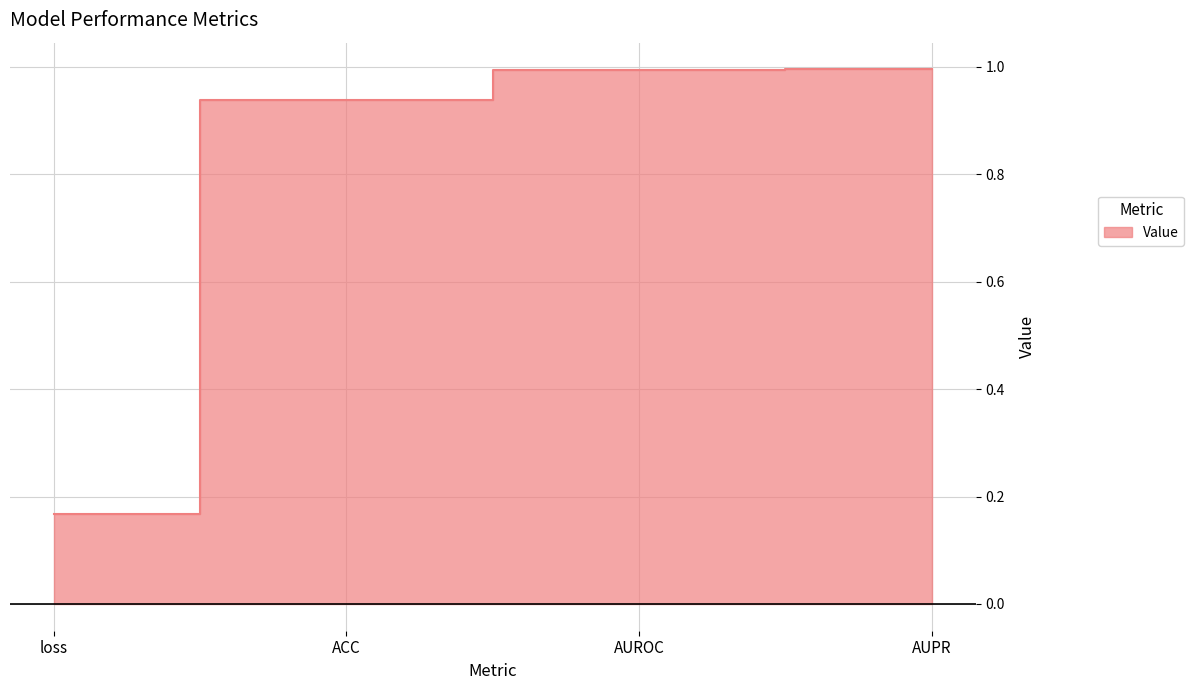

What position from the right is AUPR?

1